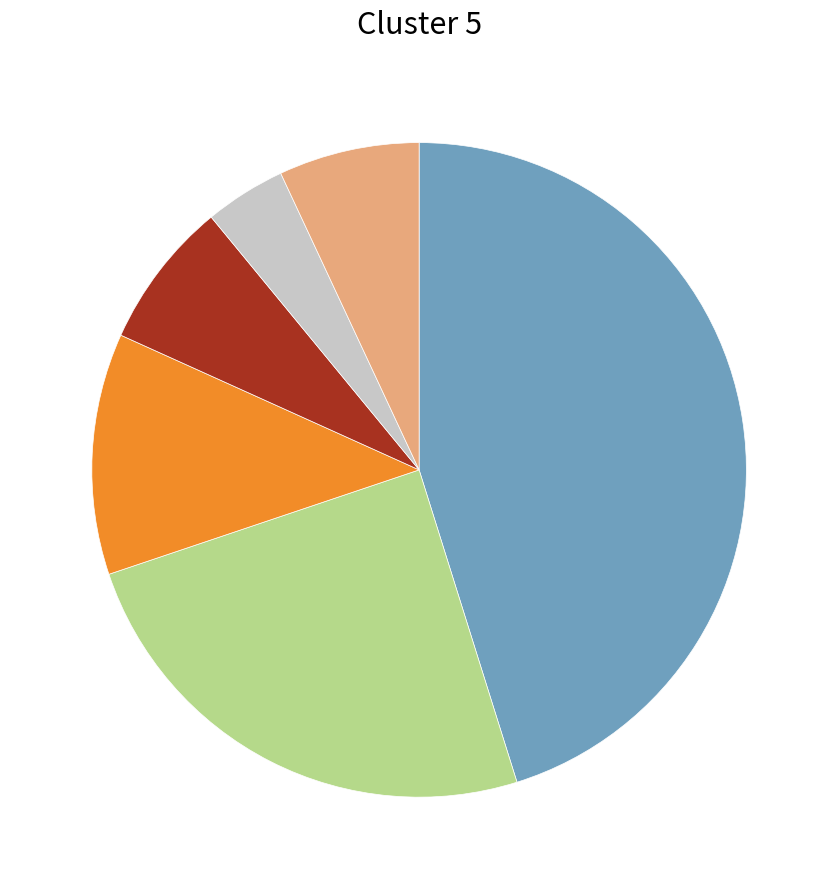

Does any single category account for the majority?

No